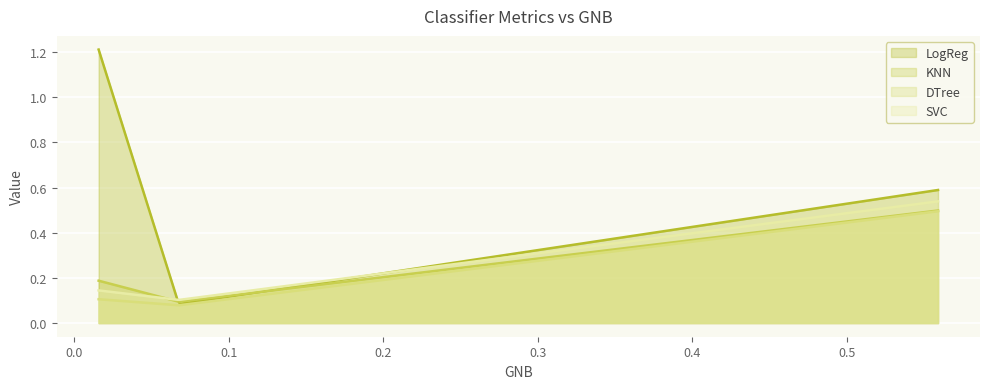

How many lines are shown in the chart?

4